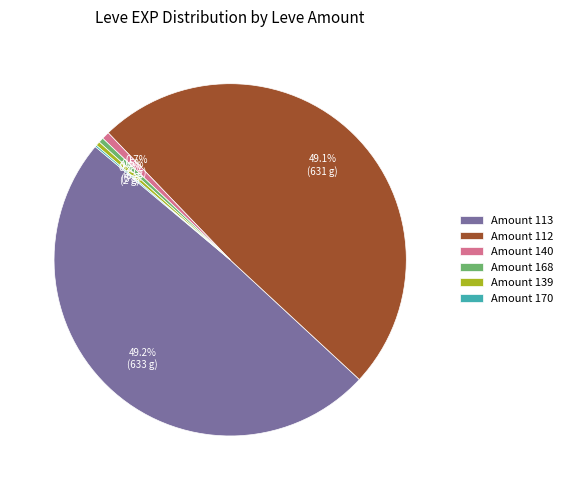

Does any single category account for the majority?

No